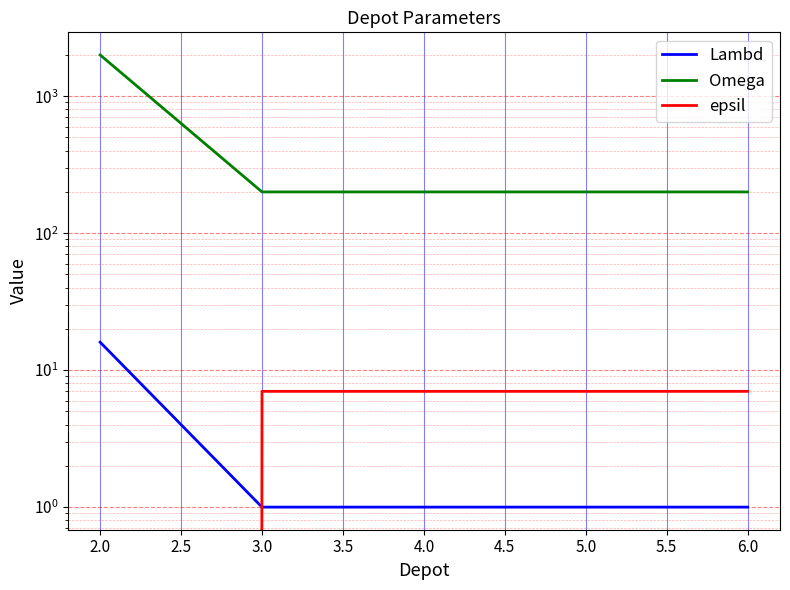

True or false: Omega has more than 0 interior local peaks.

False